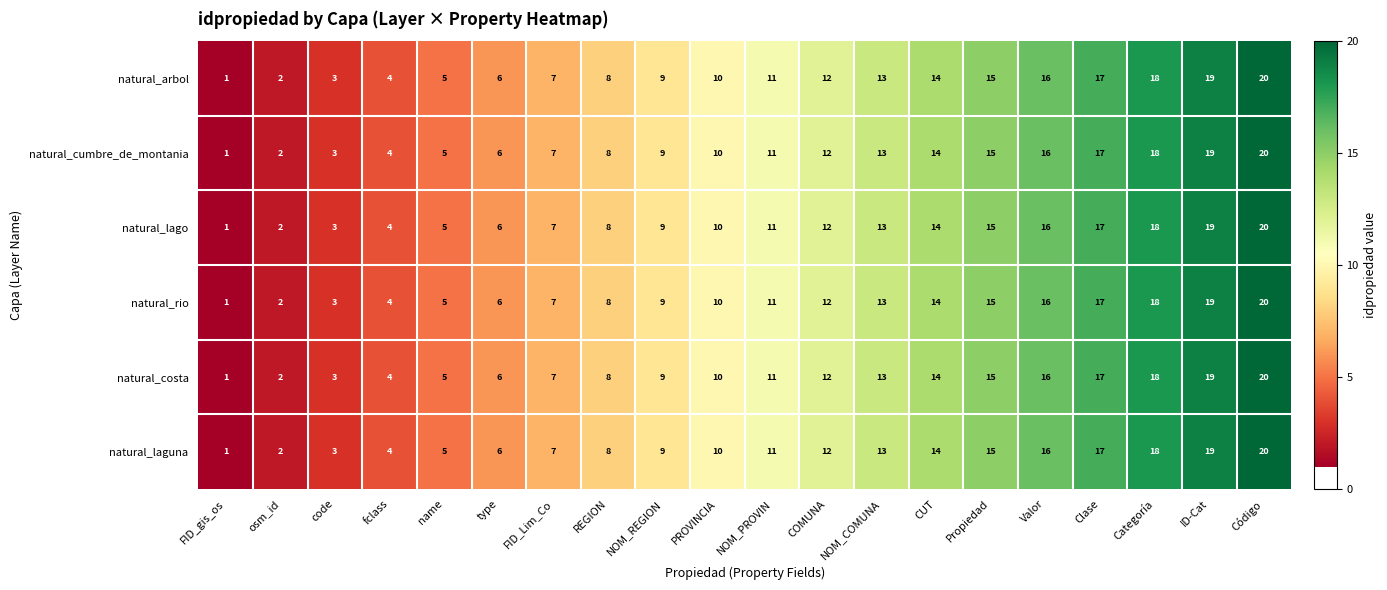

What is the difference between the second highest and minimum values in the natural_arbol series?

18